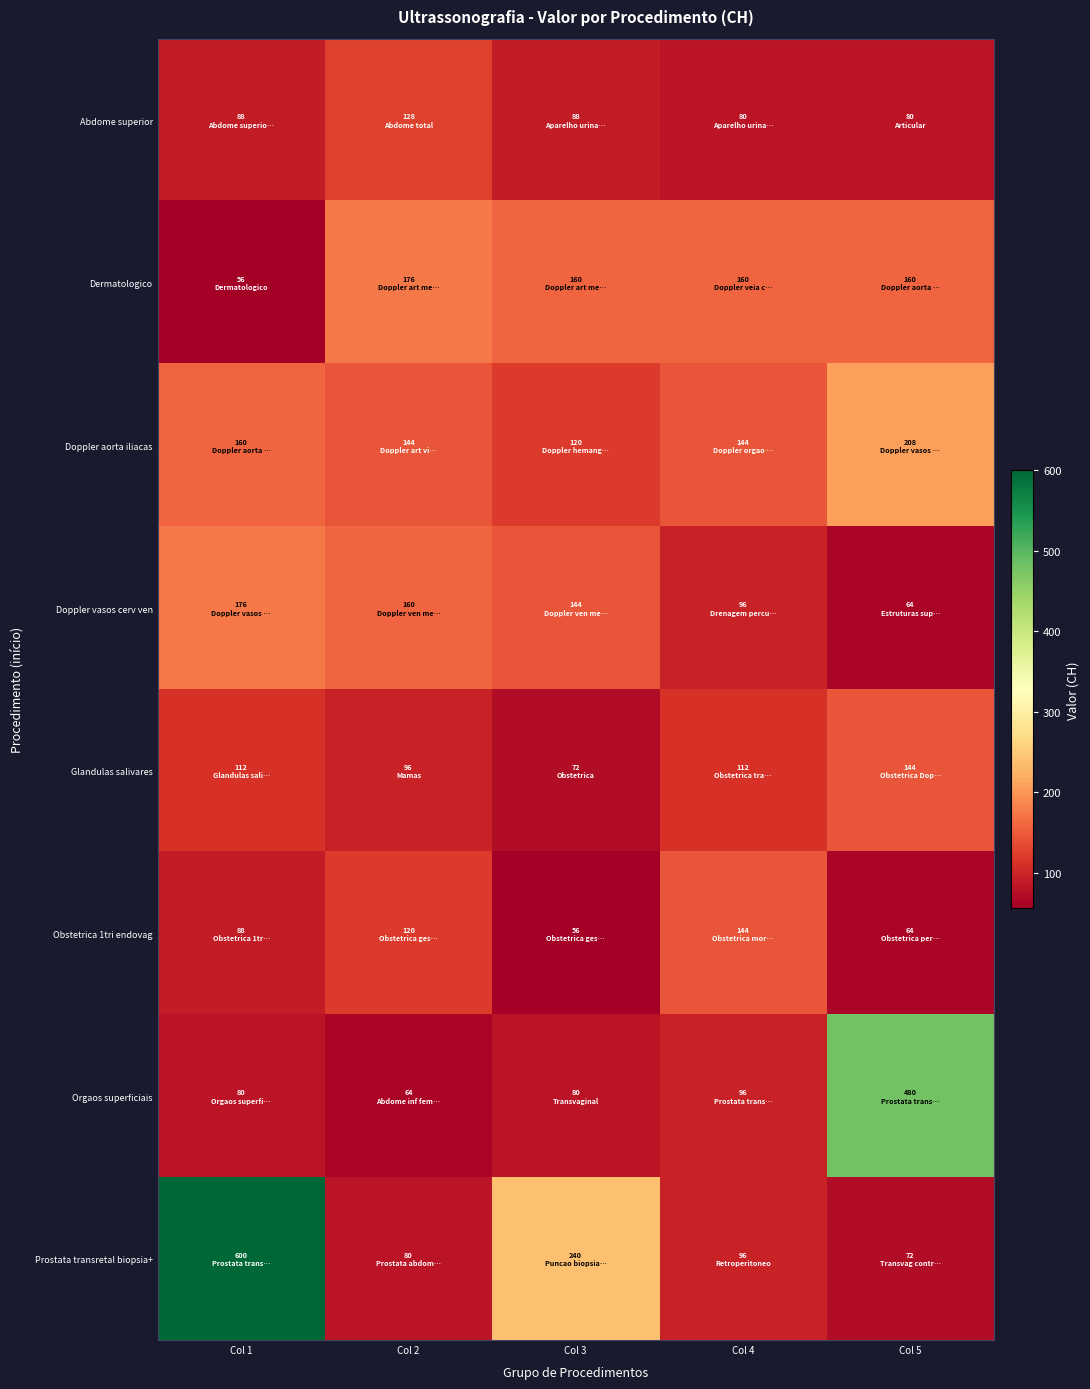

At which category is the sum across all series the highest?

Col 1